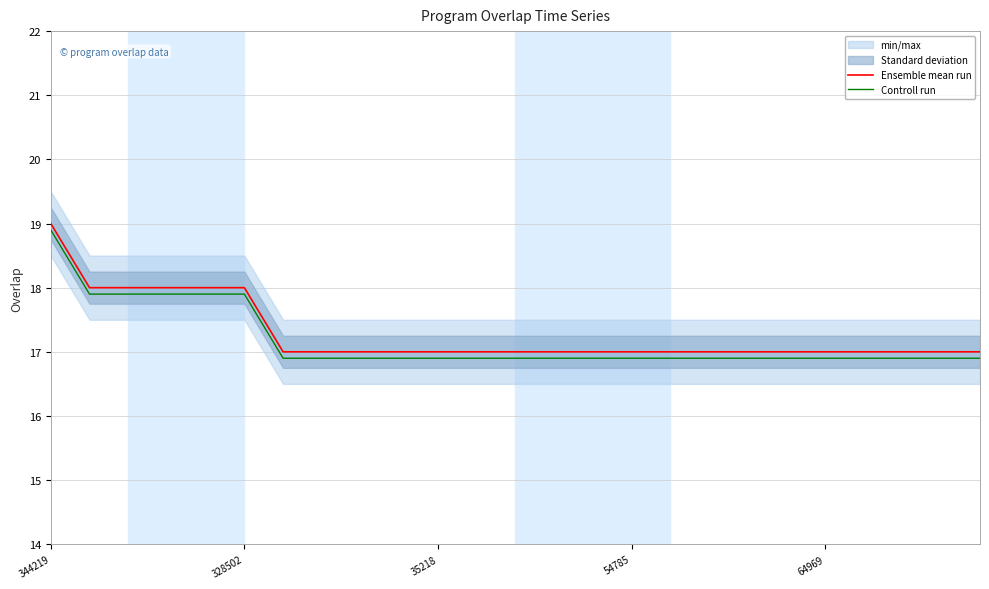

Rank the series by their average value, from lowest to highest.

Controll run, Ensemble mean run